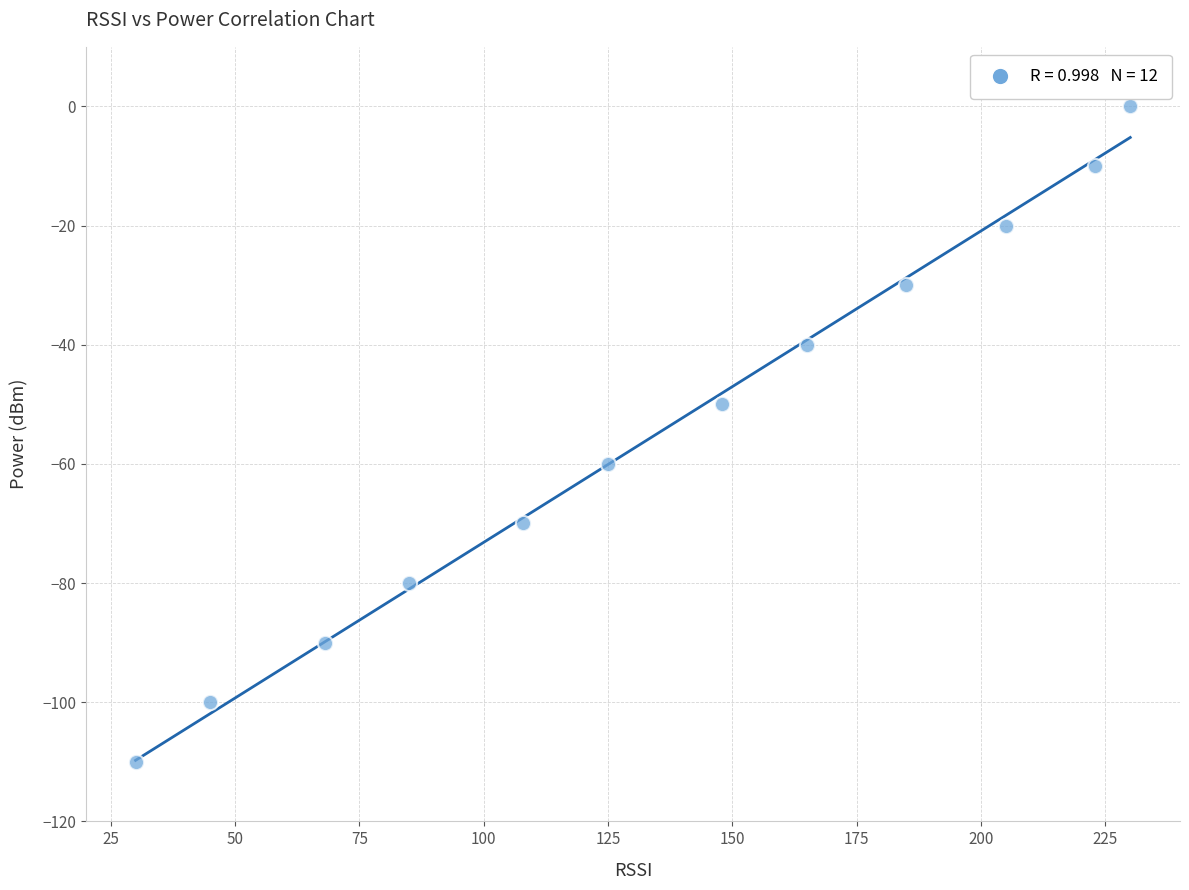

What is the range of X values (max minus min)?

200